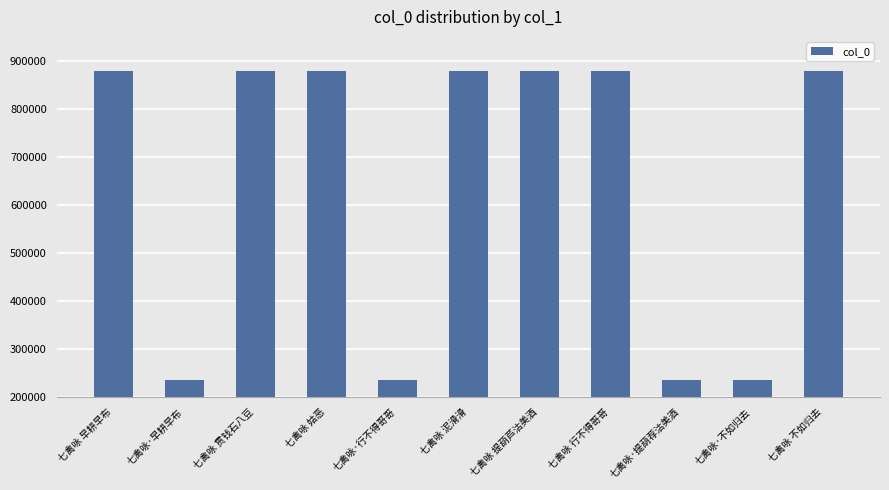

What is the average value?

644909